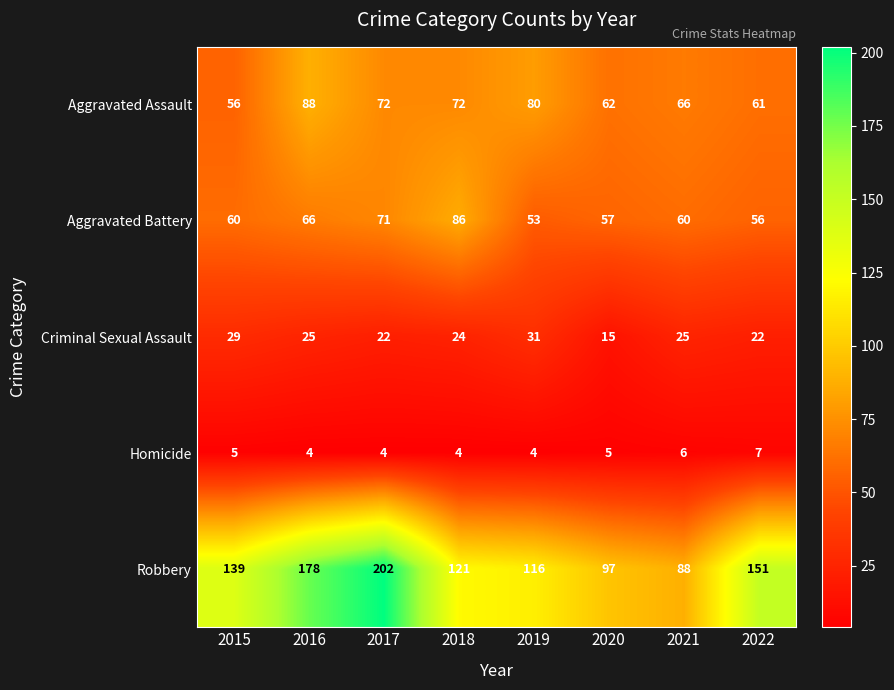

What is the smallest value displayed?

4